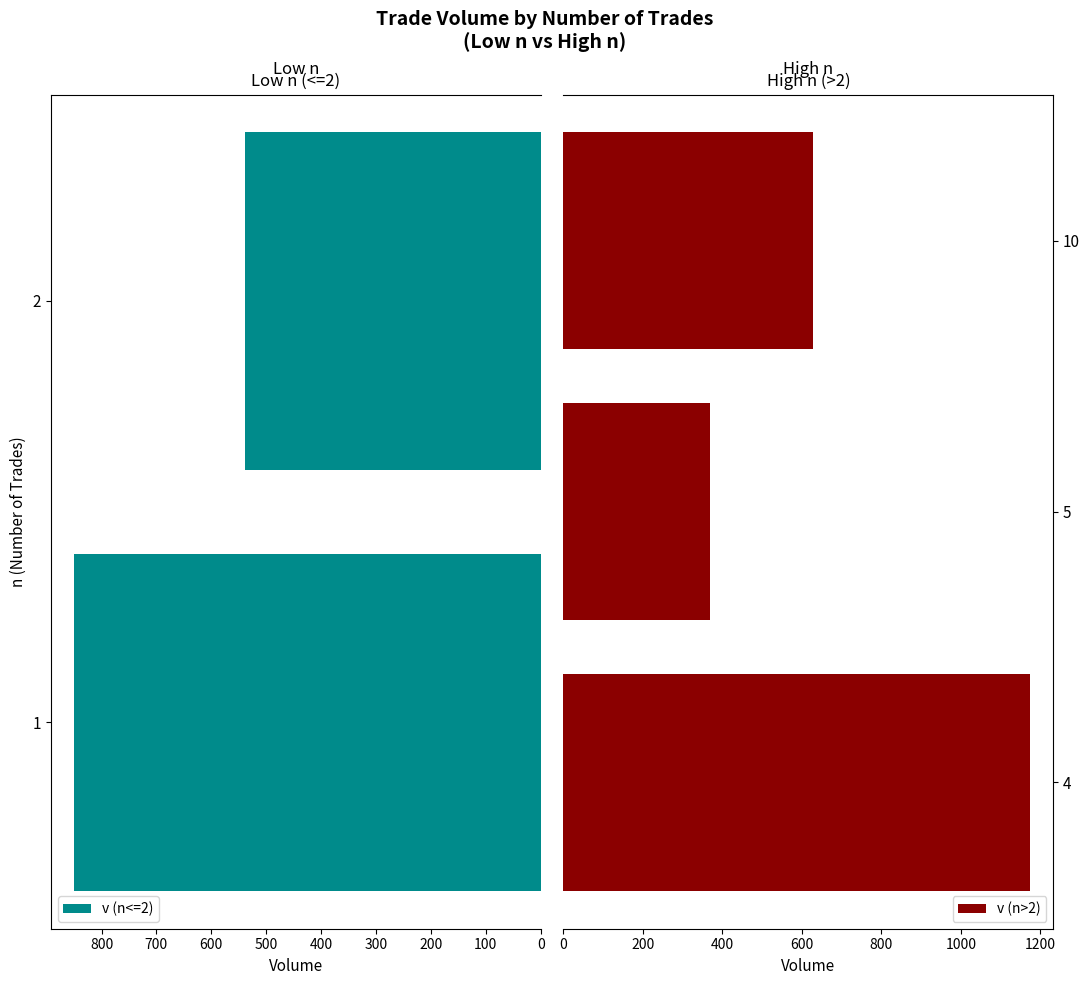

What is the difference between the v (n<=2) values at 1 and 2?

312